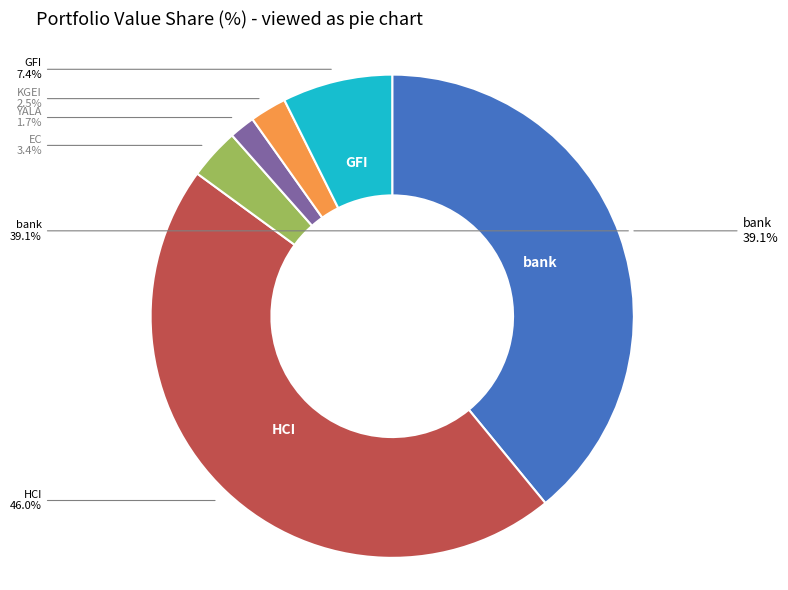

The EC slice represents 3% of the pie. True or false?

True